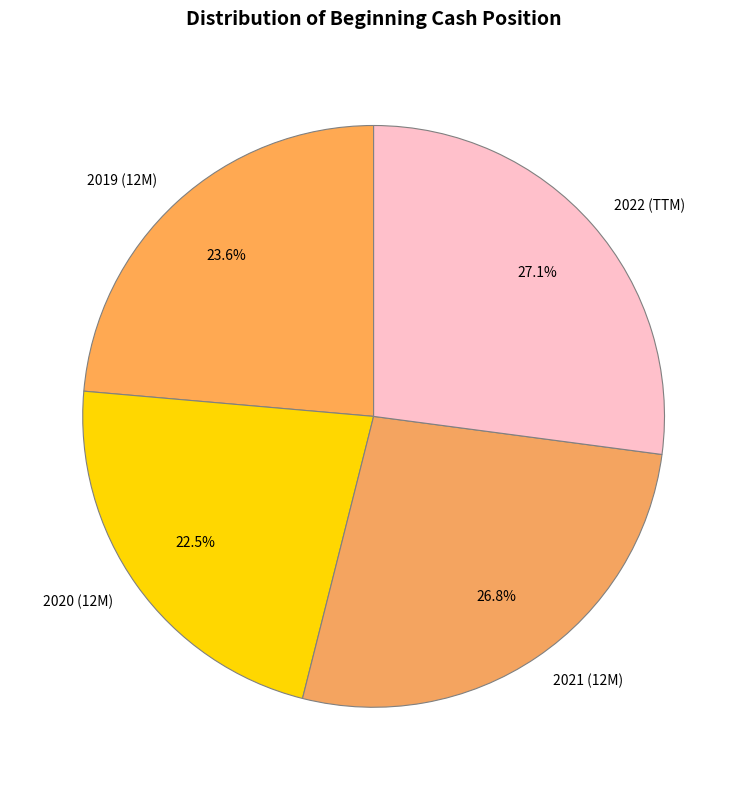

Is there any slice that represents more than half of the pie?

No